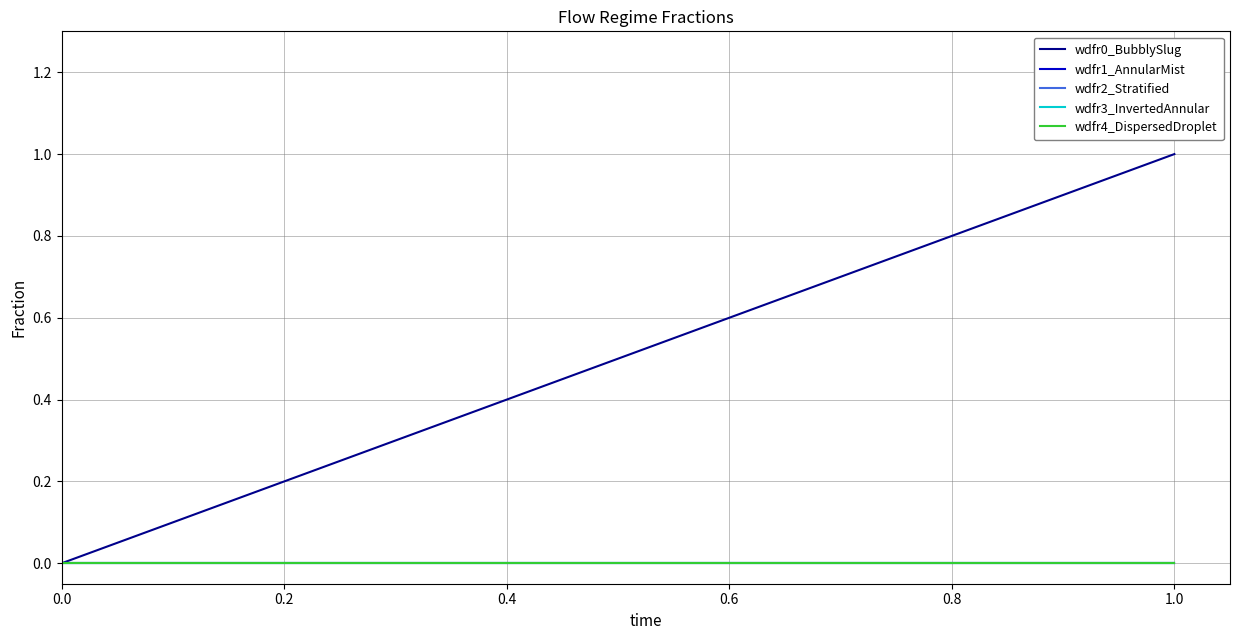

How many data points in wdfr0_BubblySlug are less than 1?

1